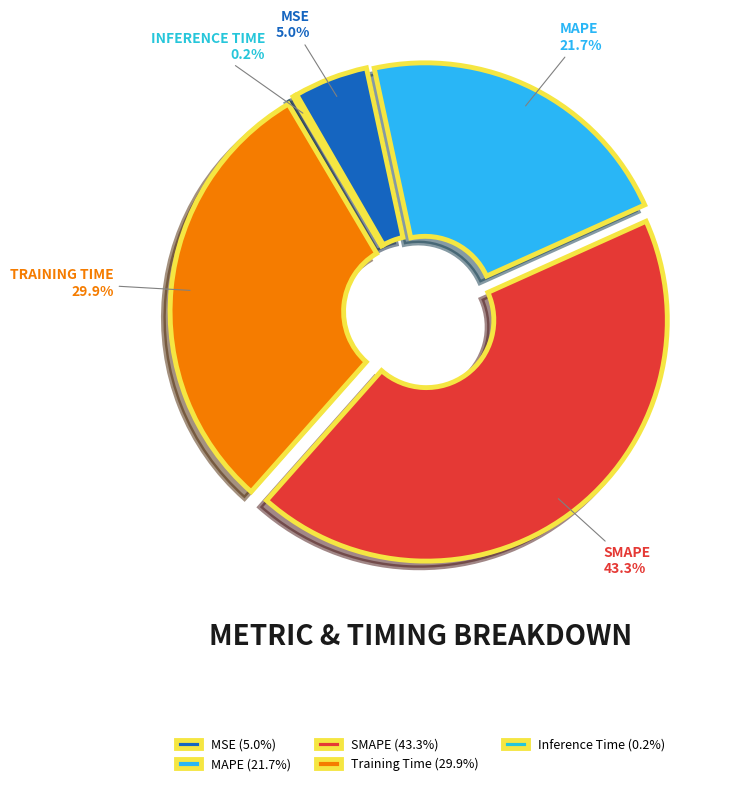

Is it true that MAPE is 22% of the pie?

True